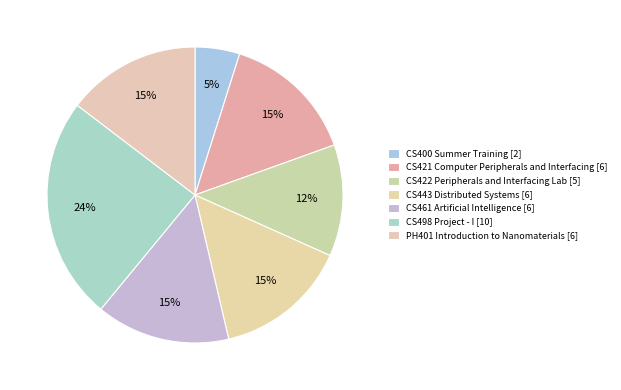

Count the number of slices in the pie.

7